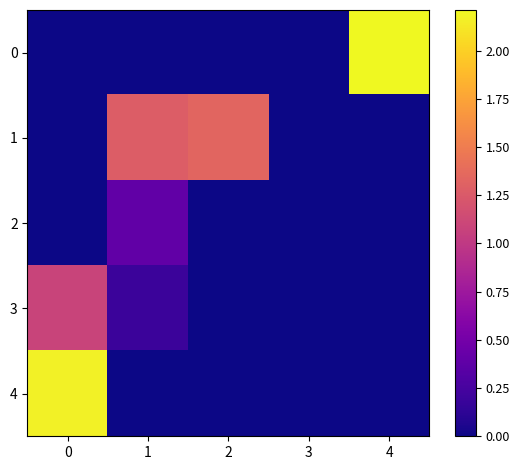

Rank the series at 0 from highest to lowest value.

4, 3, 0, 1, 2